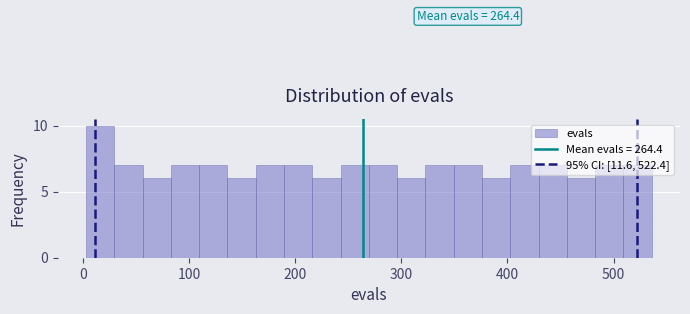

Around what value on the x-axis is the tallest bar? Give the approximate position of its centre, as read against the axis.

20